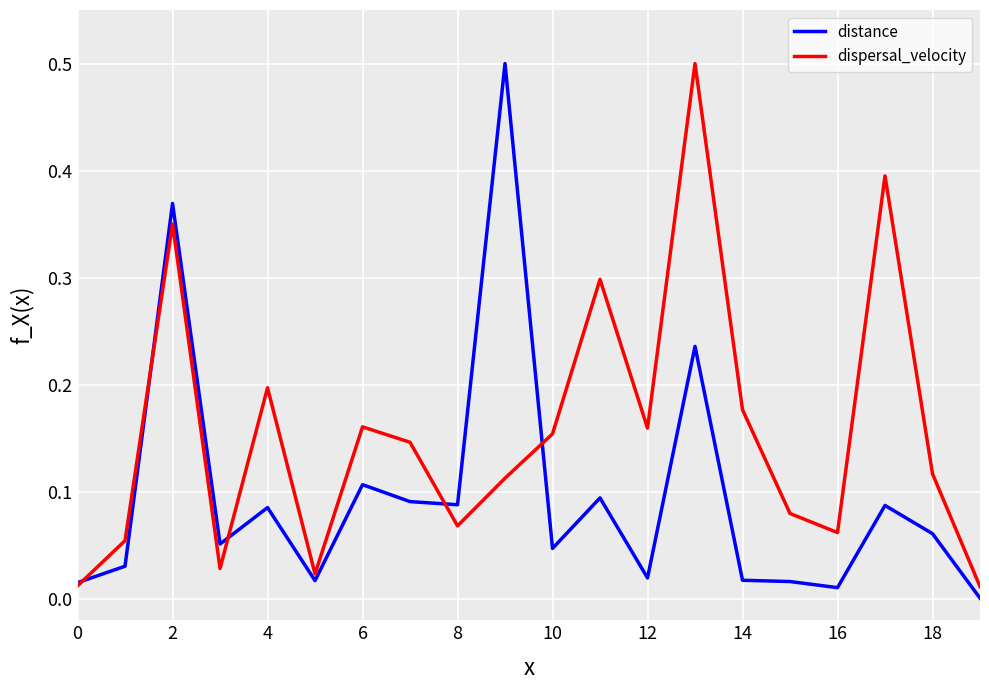

Rank the series by their average value, from lowest to highest.

distance, dispersal_velocity